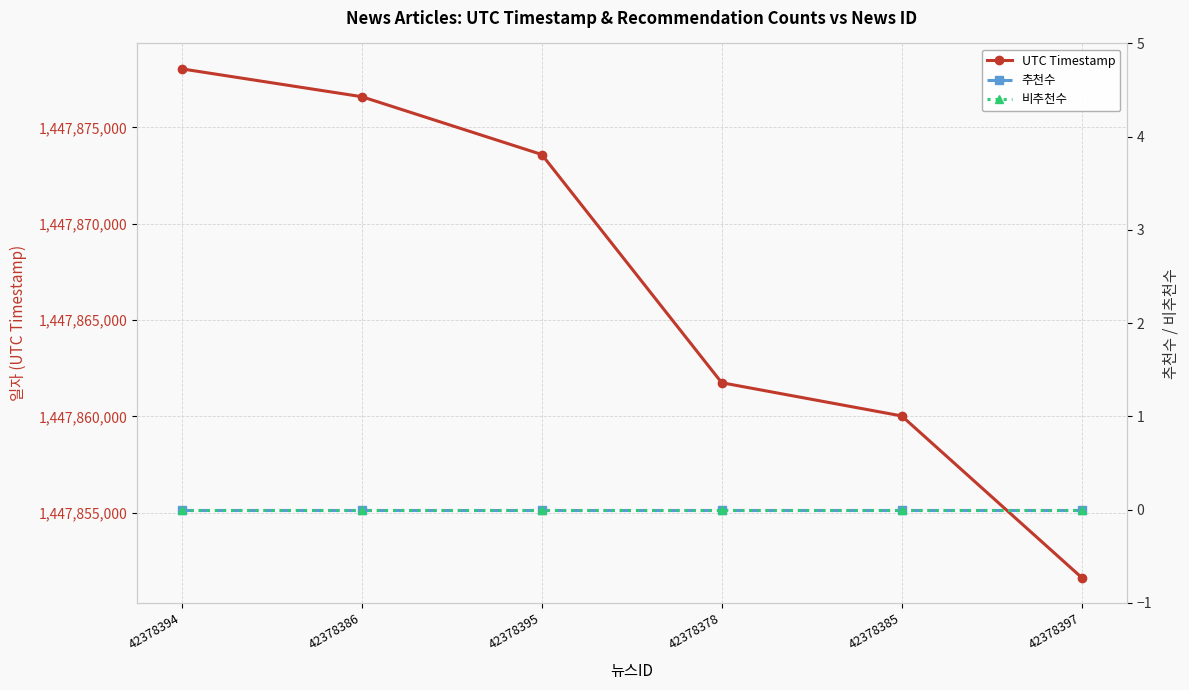

The value of UTC Timestamp at 42378394 is 1447878043. True or false?

True